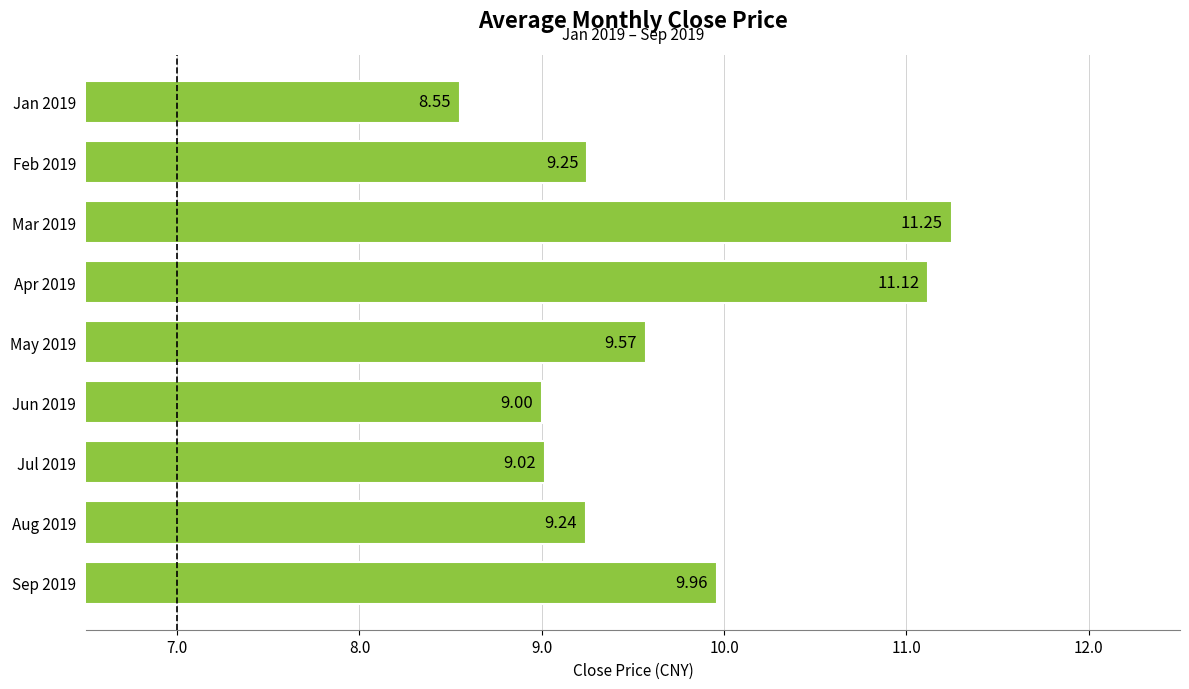

Rank the categories by value from highest to lowest.

Mar 2019, Apr 2019, Sep 2019, May 2019, Feb 2019, Aug 2019, Jul 2019, Jun 2019, Jan 2019